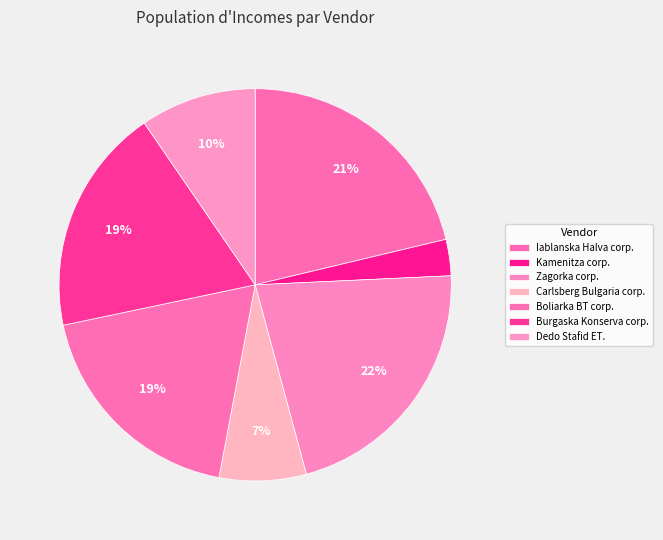

Is Dedo Stafid ET. the majority of the pie?

No